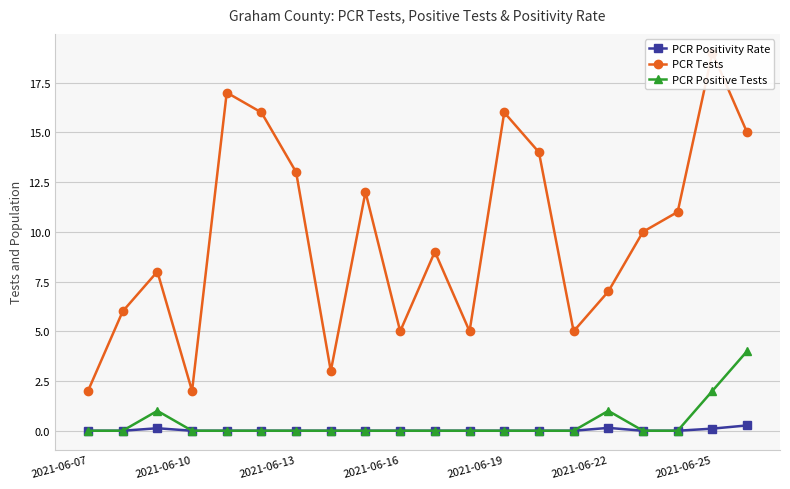

True or false: PCR Positivity Rate and PCR Tests intersect in this chart.

False